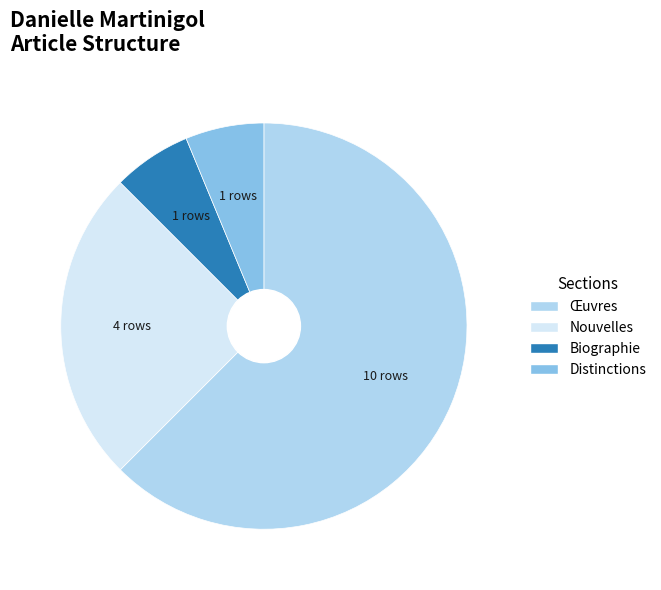

Is it true that Nouvelles is 44% of the pie?

False